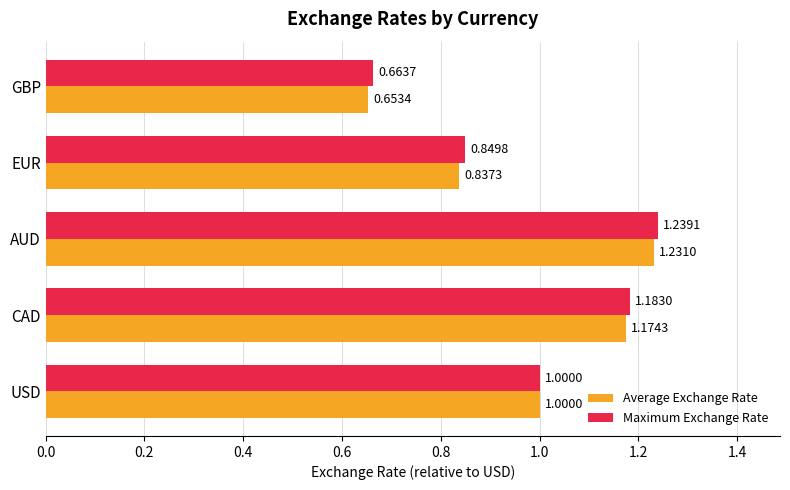

Count the Average Exchange Rate values in the range 0 to 1.

3